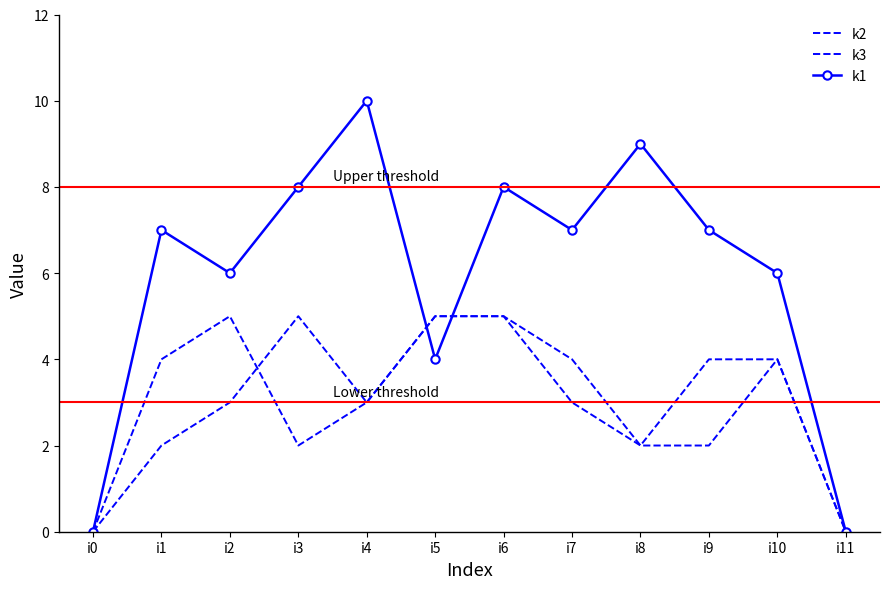

What is the average value of the k3 series?

3